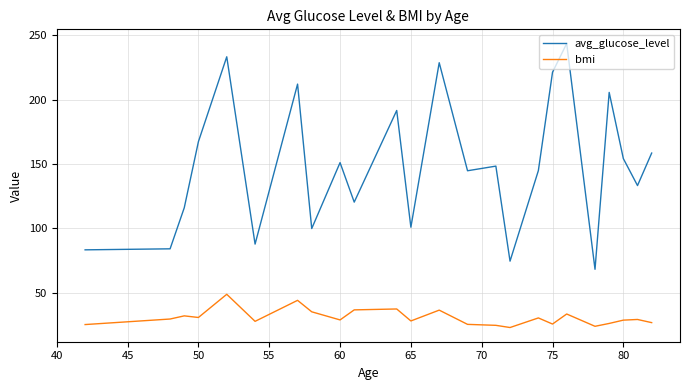

List the series in order of their peak value, lowest first.

bmi, avg_glucose_level